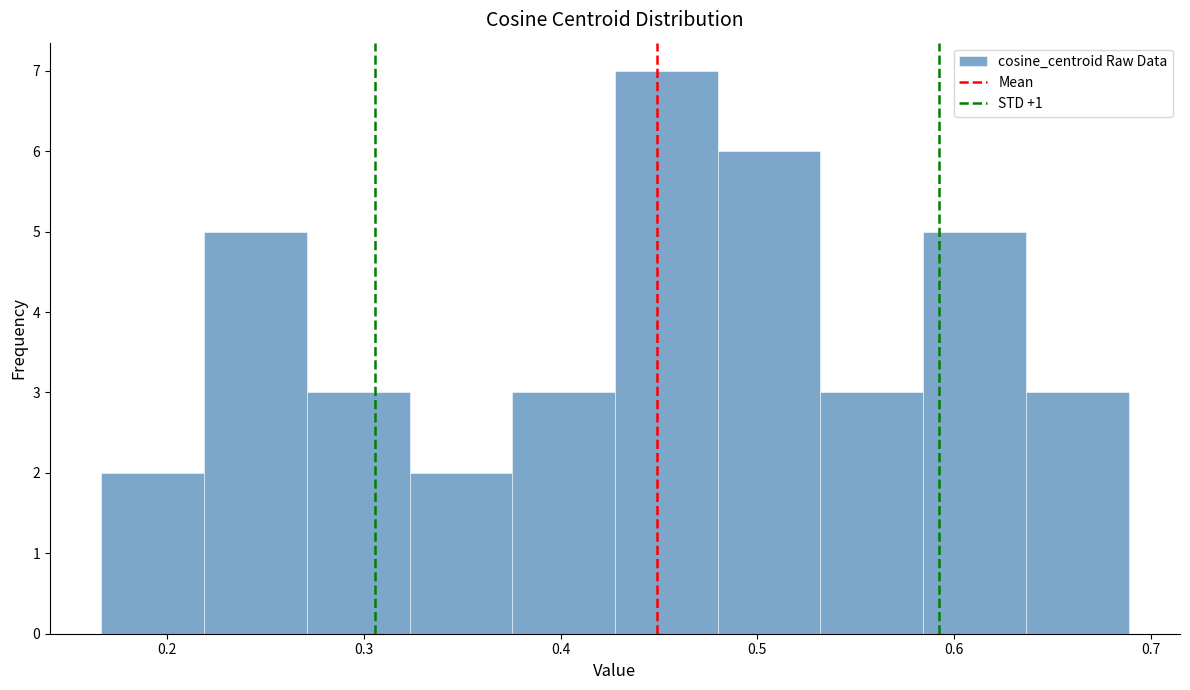

Which range on the x-axis has the tallest bar?

0.43 to 0.48